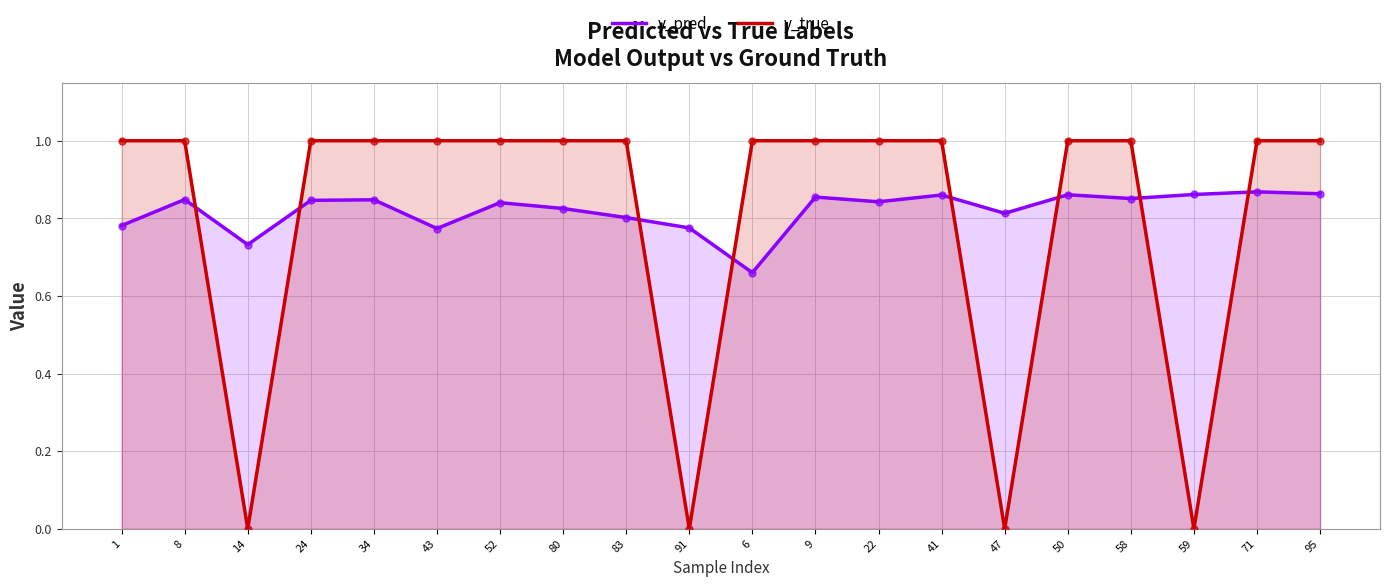

What are all the series names shown in the legend?

y_pred, y_true